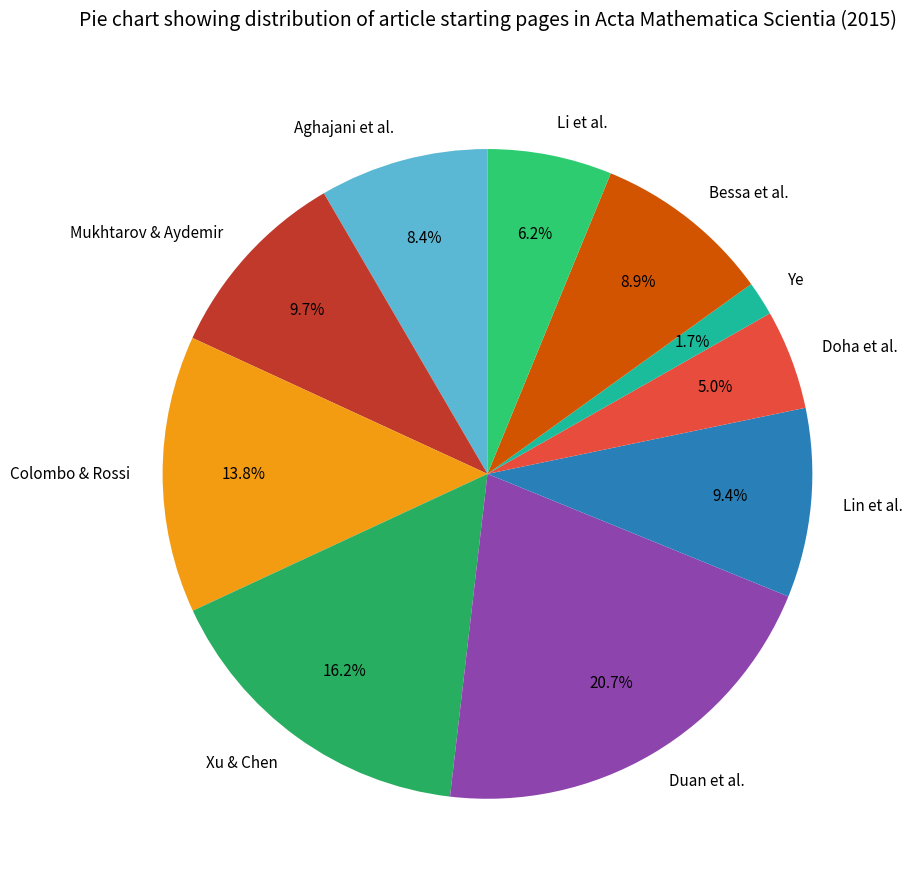

Between Aghajani et al. and Xu & Chen, which is larger?

Xu & Chen